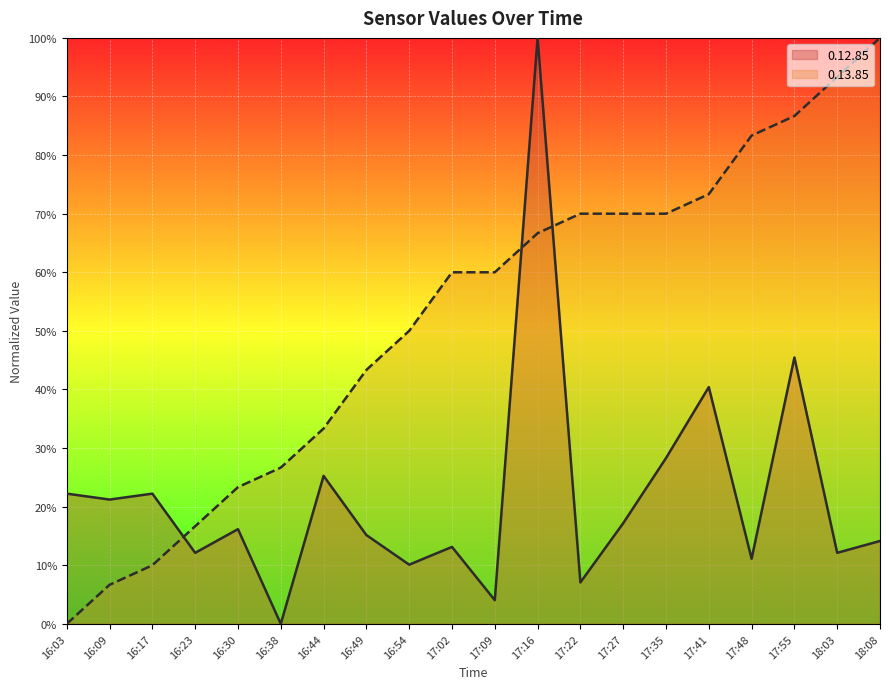

Between 16:54 and 17:48, which is larger?

17:48